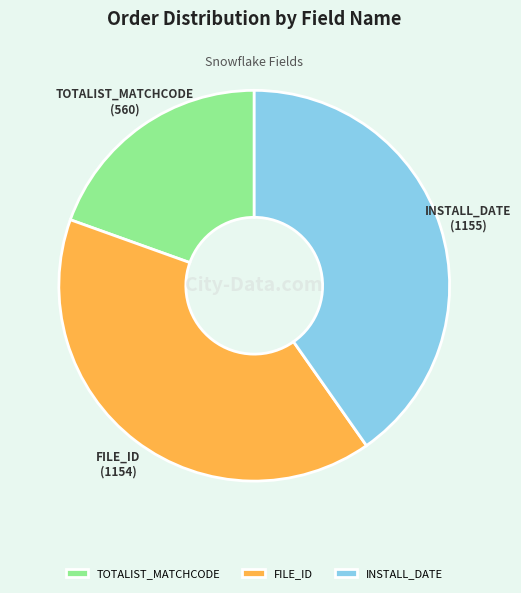

Is the sum of TOTALIST_MATCHCODE and INSTALL_DATE greater than half?

Yes